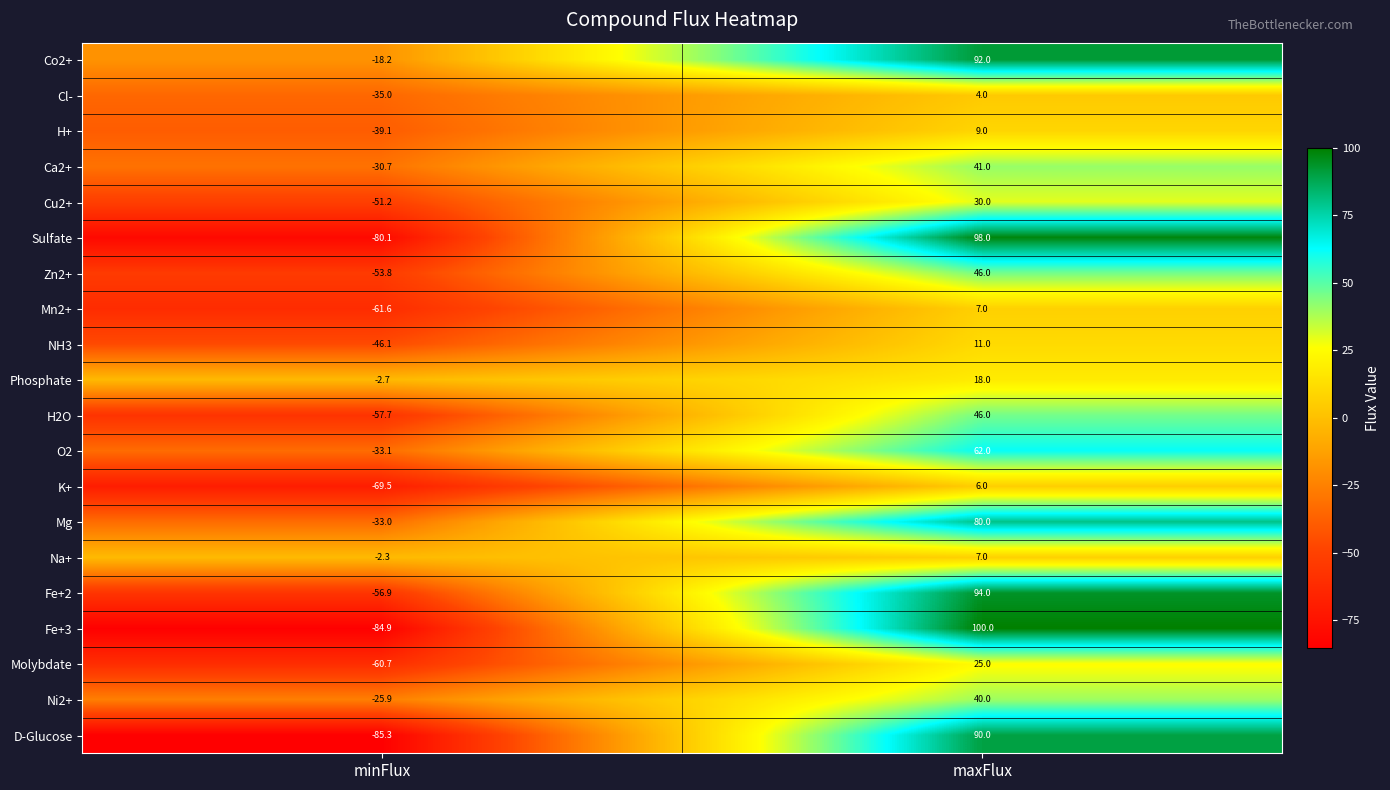

True or false: K+ has a value of -112.7 at minFlux.

False